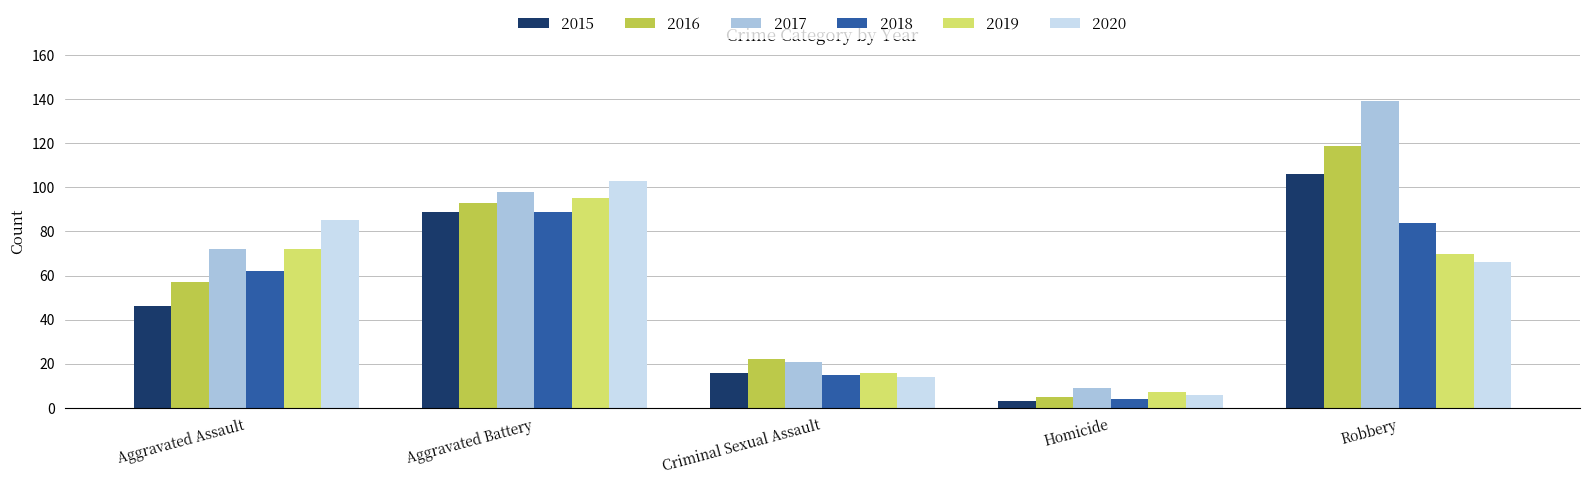

What is the greatest value displayed?

139